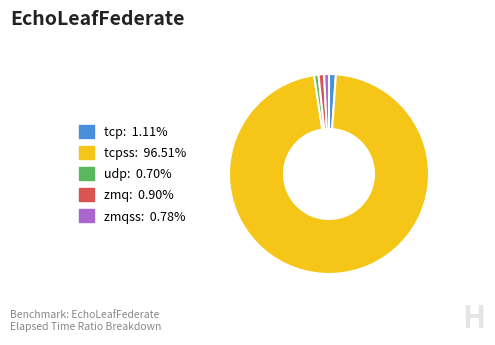

Is there any slice that represents more than half of the pie?

Yes